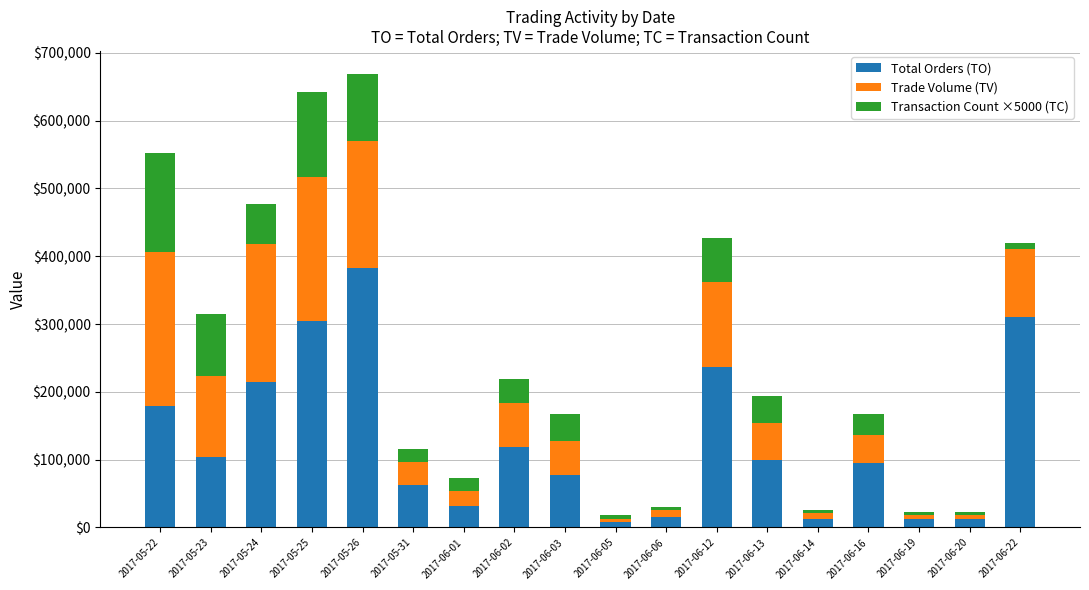

What is the total value across all series at 2017-06-20?

23150